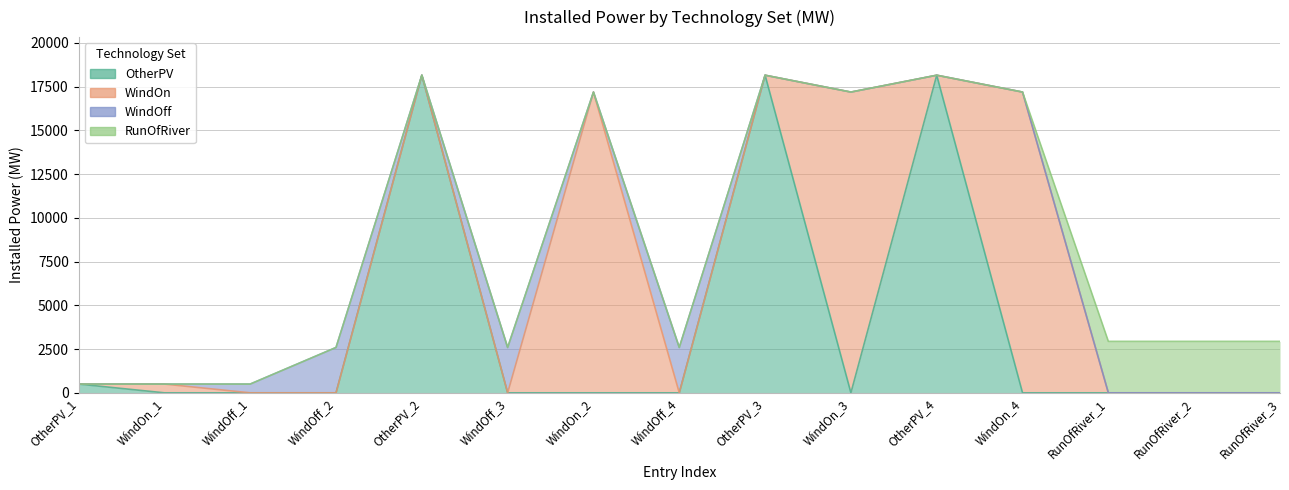

Reading left to right, extract all data points from this chart.

OtherPV: OtherPV_1=500.0	WindOn_1=0.0	WindOff_1=0.0	WindOff_2=0.0	OtherPV_2=18148.3	WindOff_3=0.0	WindOn_2=0.0	WindOff_4=0.0	OtherPV_3=18148.3	WindOn_3=0.0	OtherPV_4=18148.3	WindOn_4=0.0	RunOfRiver_1=0.0	RunOfRiver_2=0.0	RunOfRiver_3=0.0
WindOn: OtherPV_1=0.0	WindOn_1=500.0	WindOff_1=0.0	WindOff_2=0.0	OtherPV_2=0.0	WindOff_3=0.0	WindOn_2=17185.5	WindOff_4=0.0	OtherPV_3=0.0	WindOn_3=17185.5	OtherPV_4=0.0	WindOn_4=17185.5	RunOfRiver_1=0.0	RunOfRiver_2=0.0	RunOfRiver_3=0.0
WindOff: OtherPV_1=0.0	WindOn_1=0.0	WindOff_1=500.0	WindOff_2=2591.3	OtherPV_2=0.0	WindOff_3=2591.3	WindOn_2=0.0	WindOff_4=2591.3	OtherPV_3=0.0	WindOn_3=0.0	OtherPV_4=0.0	WindOn_4=0.0	RunOfRiver_1=0.0	RunOfRiver_2=0.0	RunOfRiver_3=0.0
RunOfRiver: OtherPV_1=0.0	WindOn_1=0.0	WindOff_1=0.0	WindOff_2=0.0	OtherPV_2=0.0	WindOff_3=0.0	WindOn_2=0.0	WindOff_4=0.0	OtherPV_3=0.0	WindOn_3=0.0	OtherPV_4=0.0	WindOn_4=0.0	RunOfRiver_1=2940.2	RunOfRiver_2=2940.2	RunOfRiver_3=2940.2